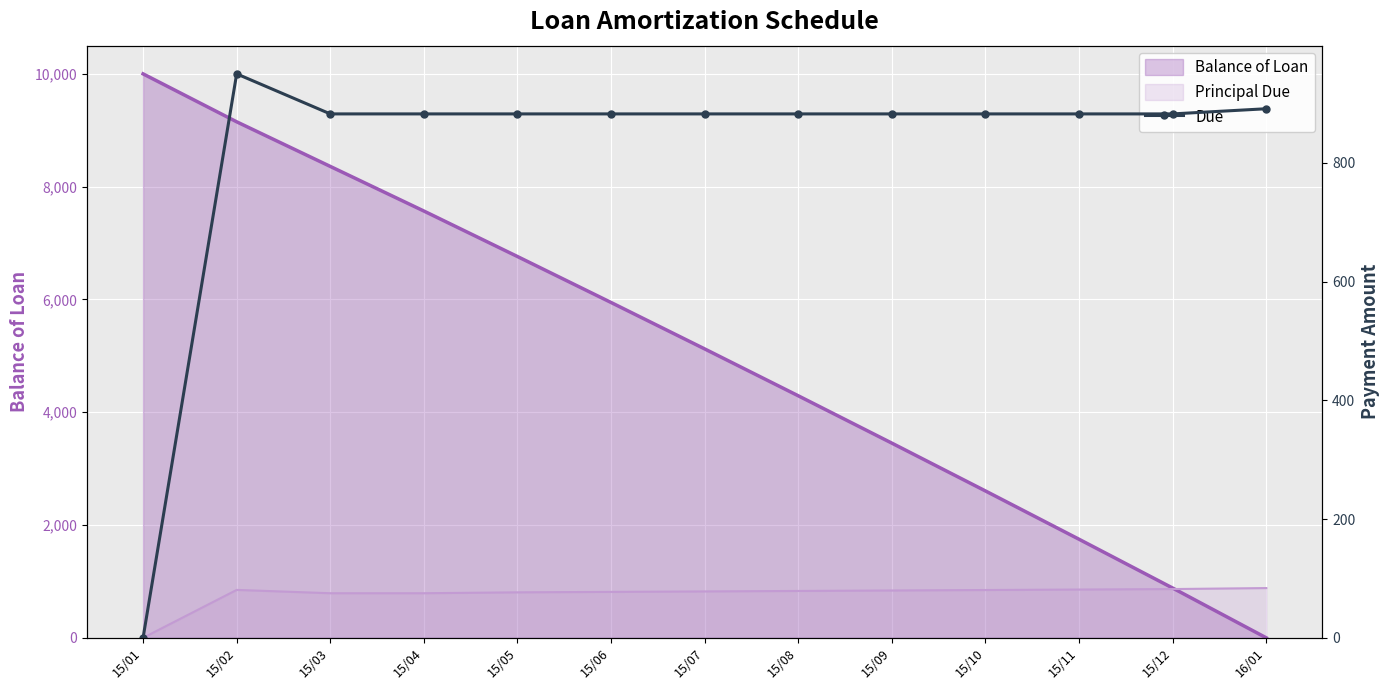

What is the difference between the maximum and minimum values?

950.0